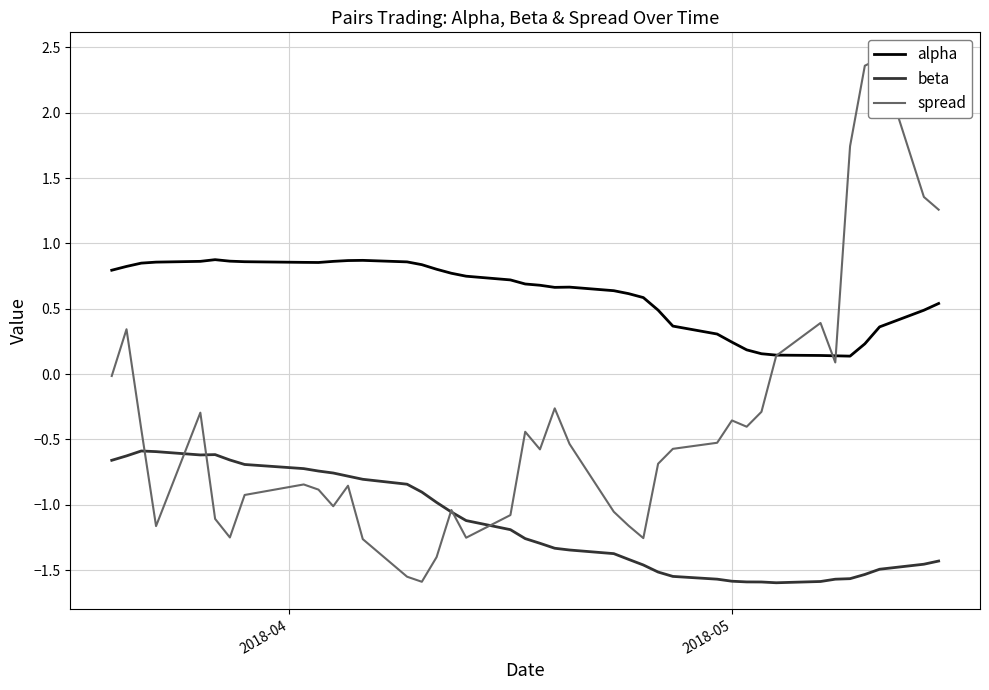

True or false: beta and alpha cross at least once.

False